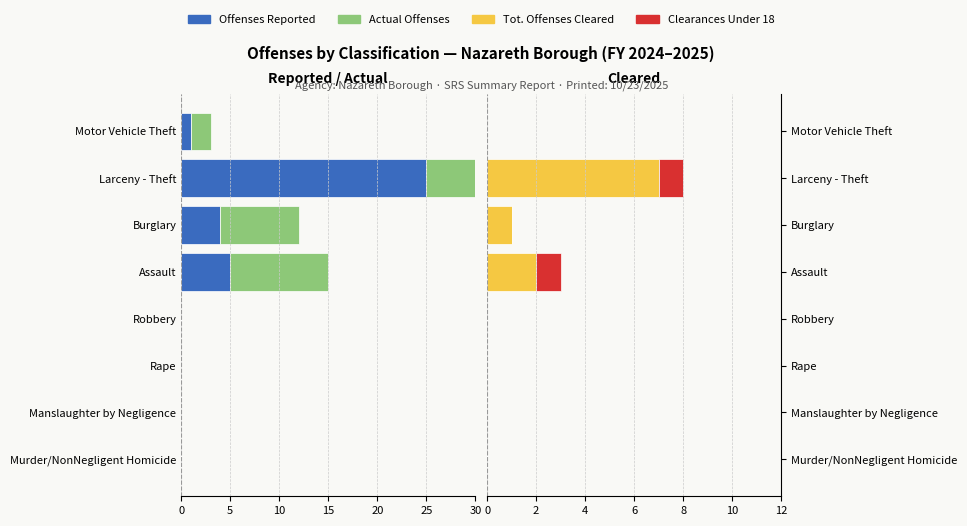

How many bars are there in each group?

4